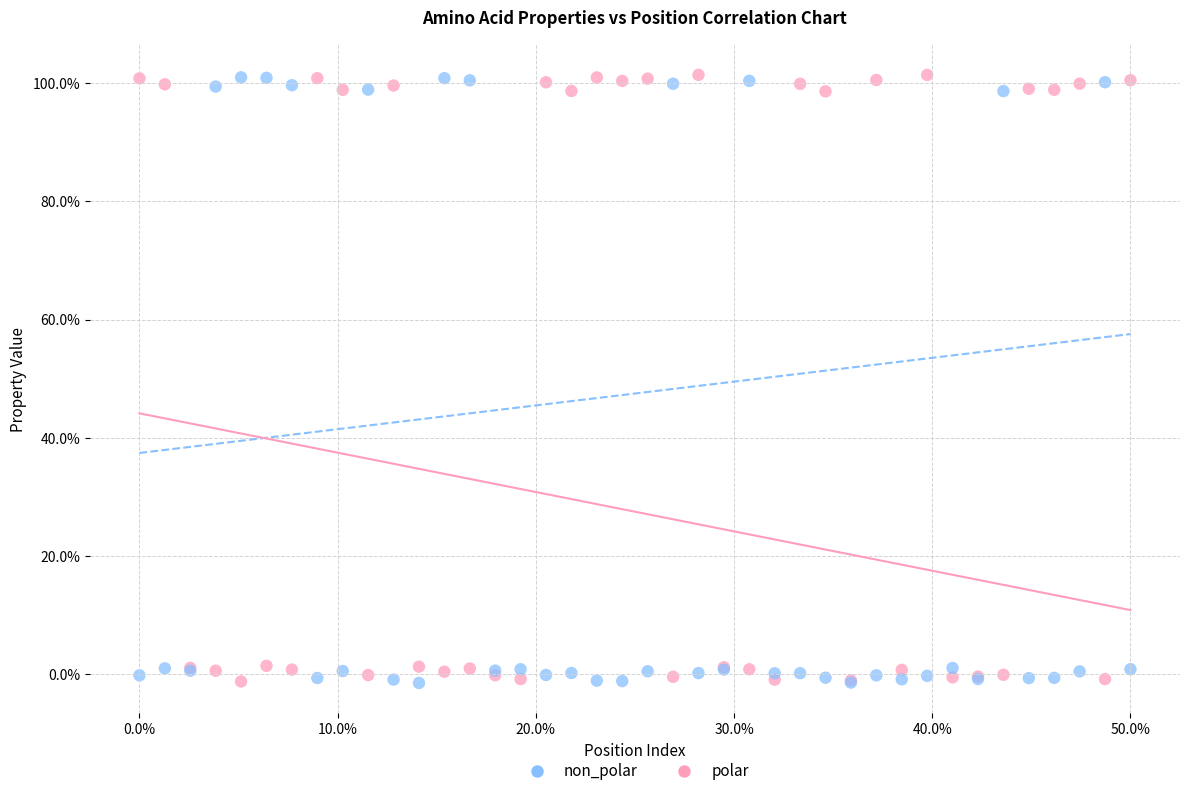

What are all the series names shown in the legend?

non_polar, polar